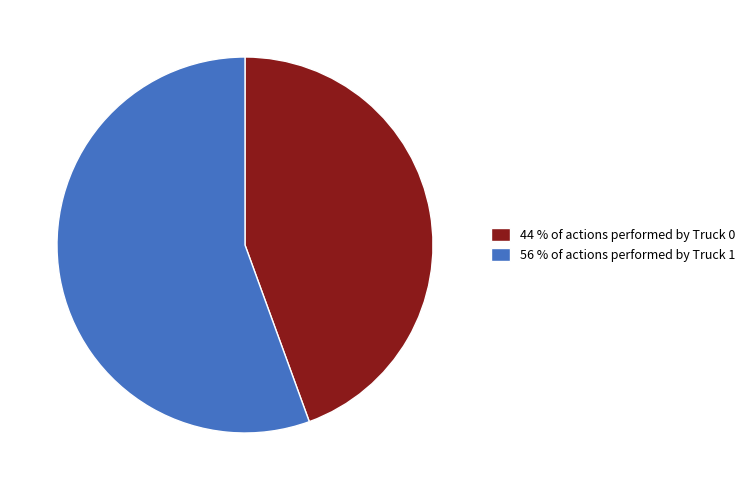

Which slice is the smallest?

44 % of actions performed by Truck 0